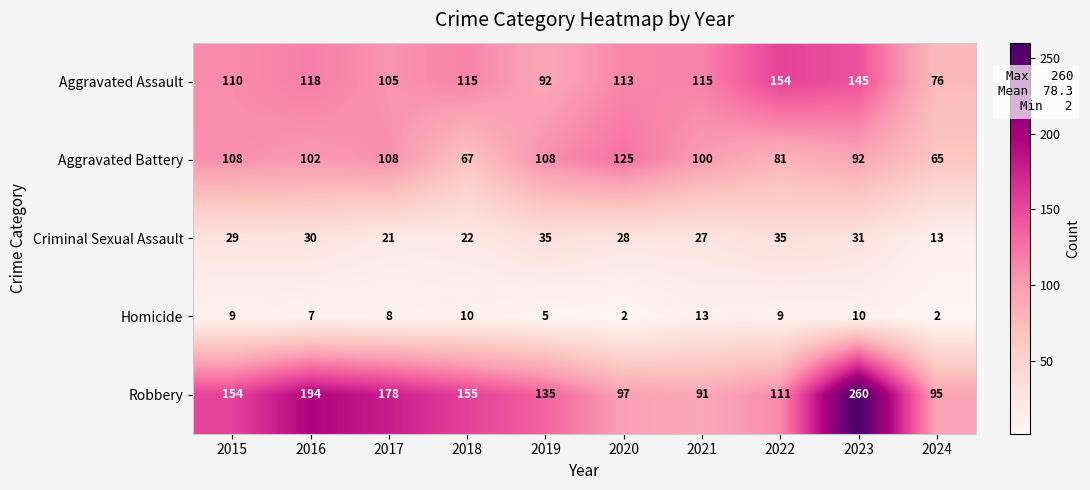

Which category has the highest value across all series?

2023